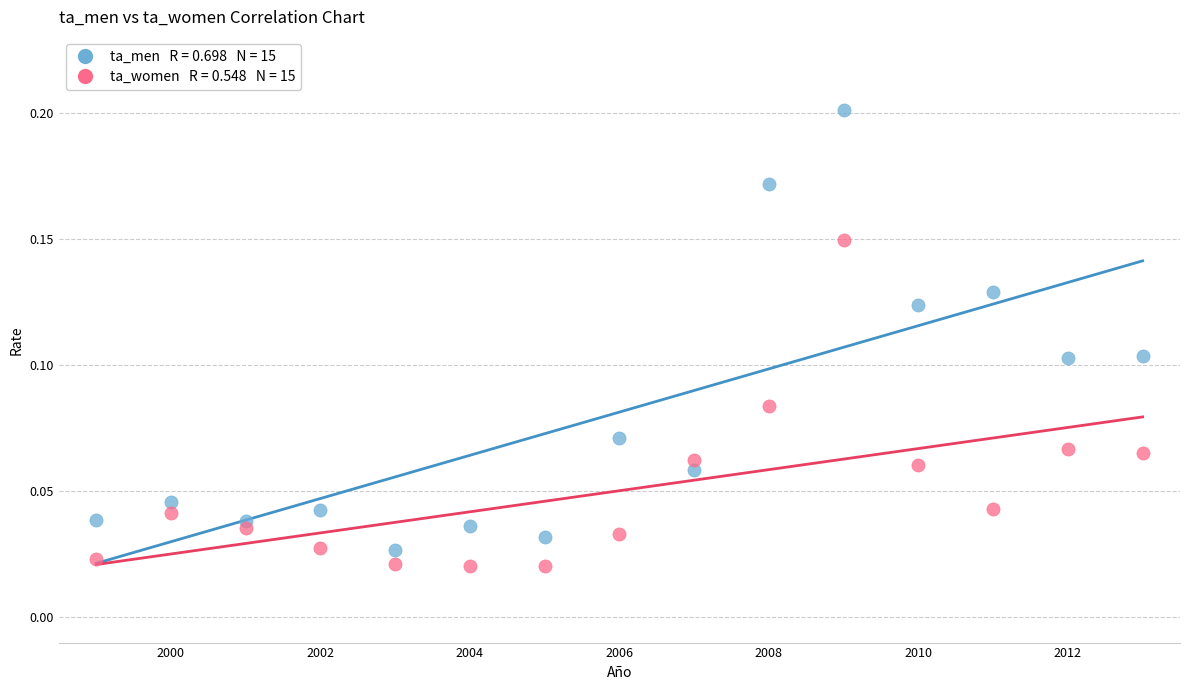

Across all data points, what is the range of X values (max minus min)?

14.0